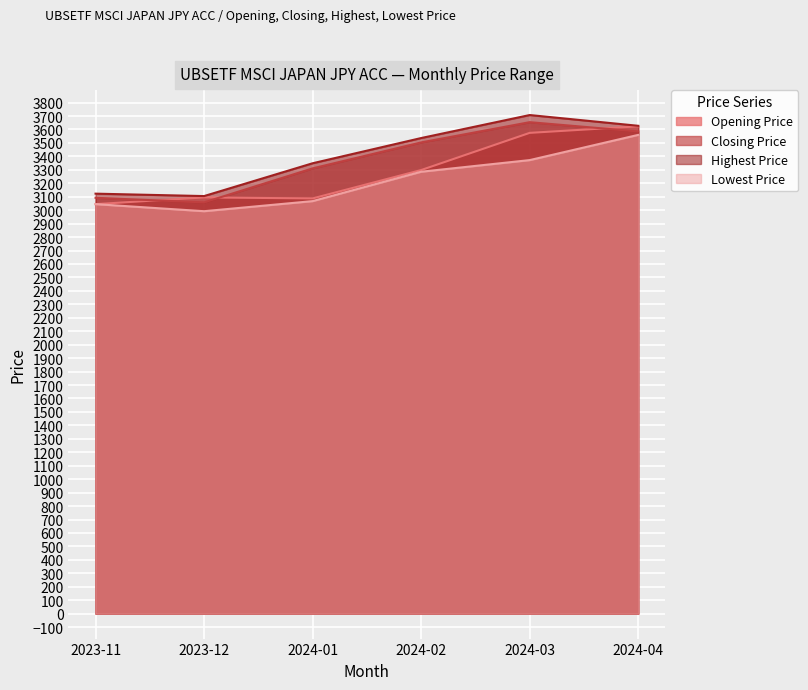

Rank the series by their average value, from highest to lowest.

Highest Price, Closing Price, Opening Price, Lowest Price